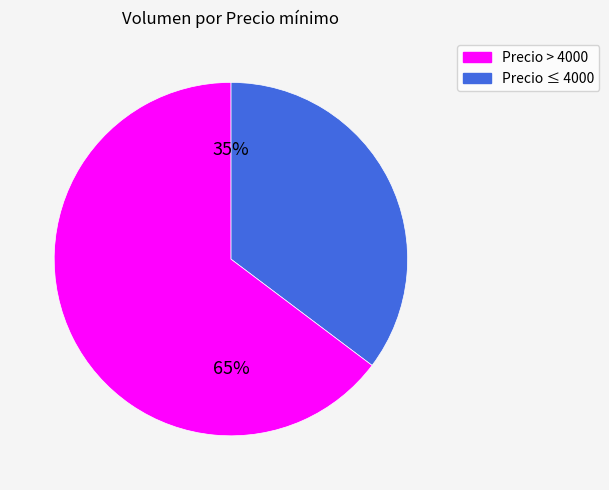

To the nearest percent, what is the average slice percentage?

50%